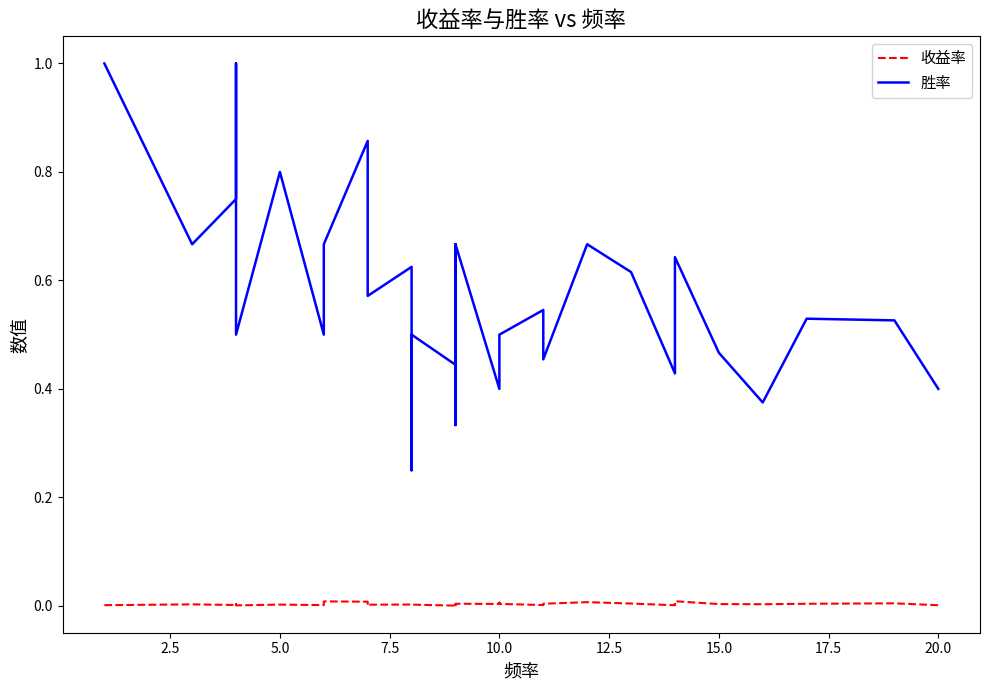

How many series are shown in this chart?

2